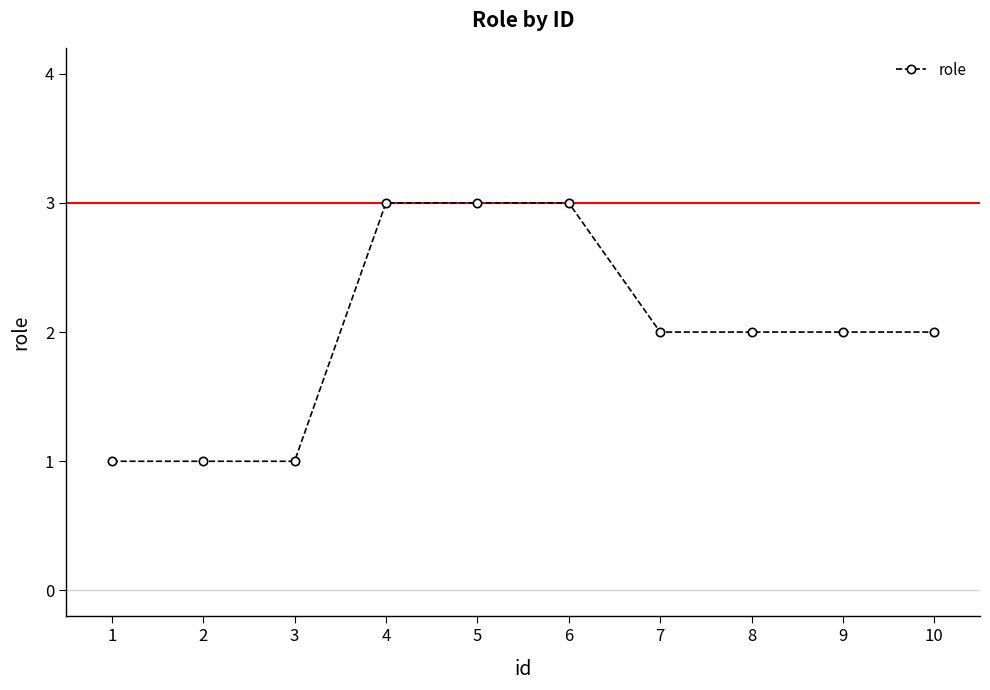

What is the ratio of the value at 6 to the value at 4?

1.0